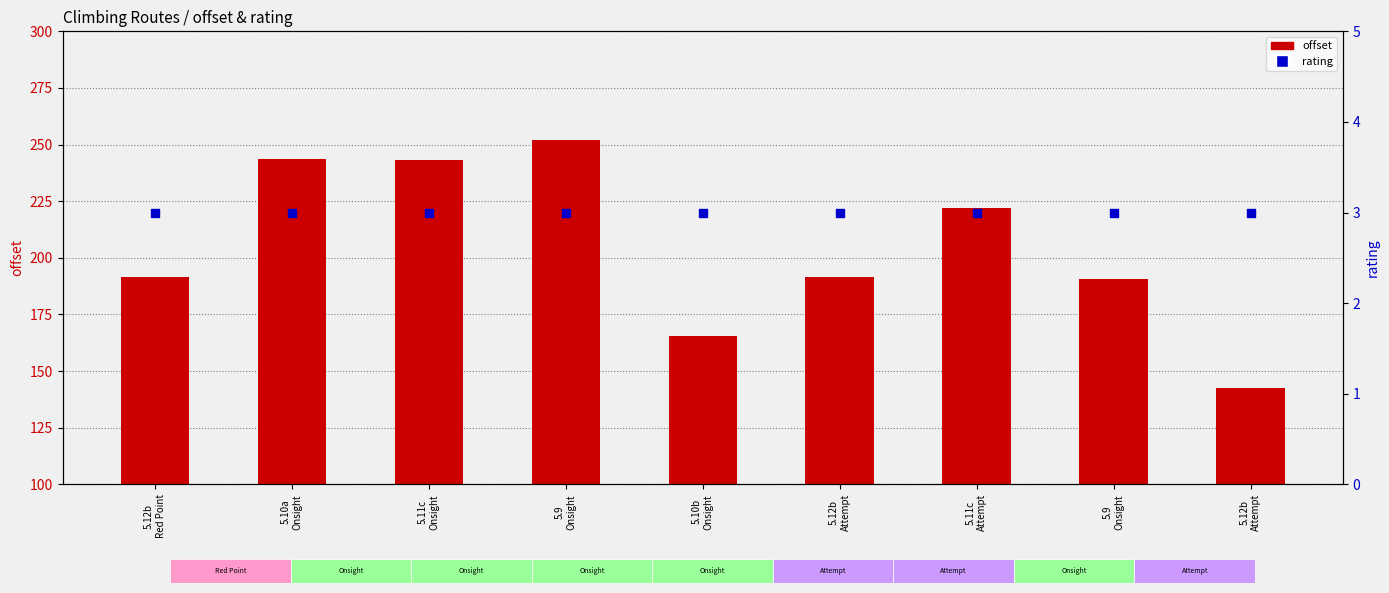

What are all the series names shown in the legend?

offset, rating